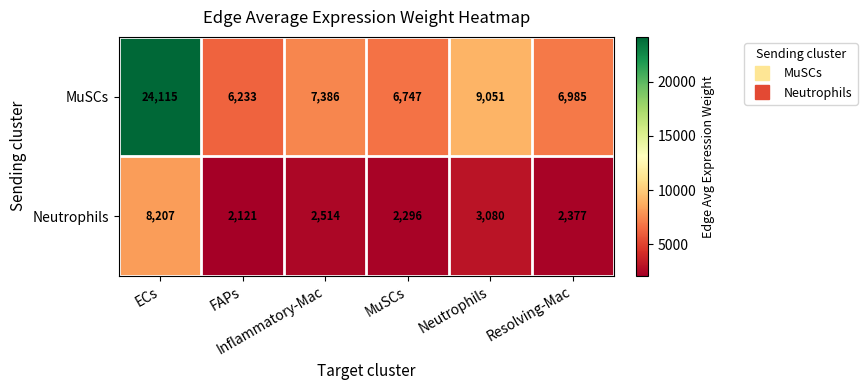

What is the smallest value displayed?

2121